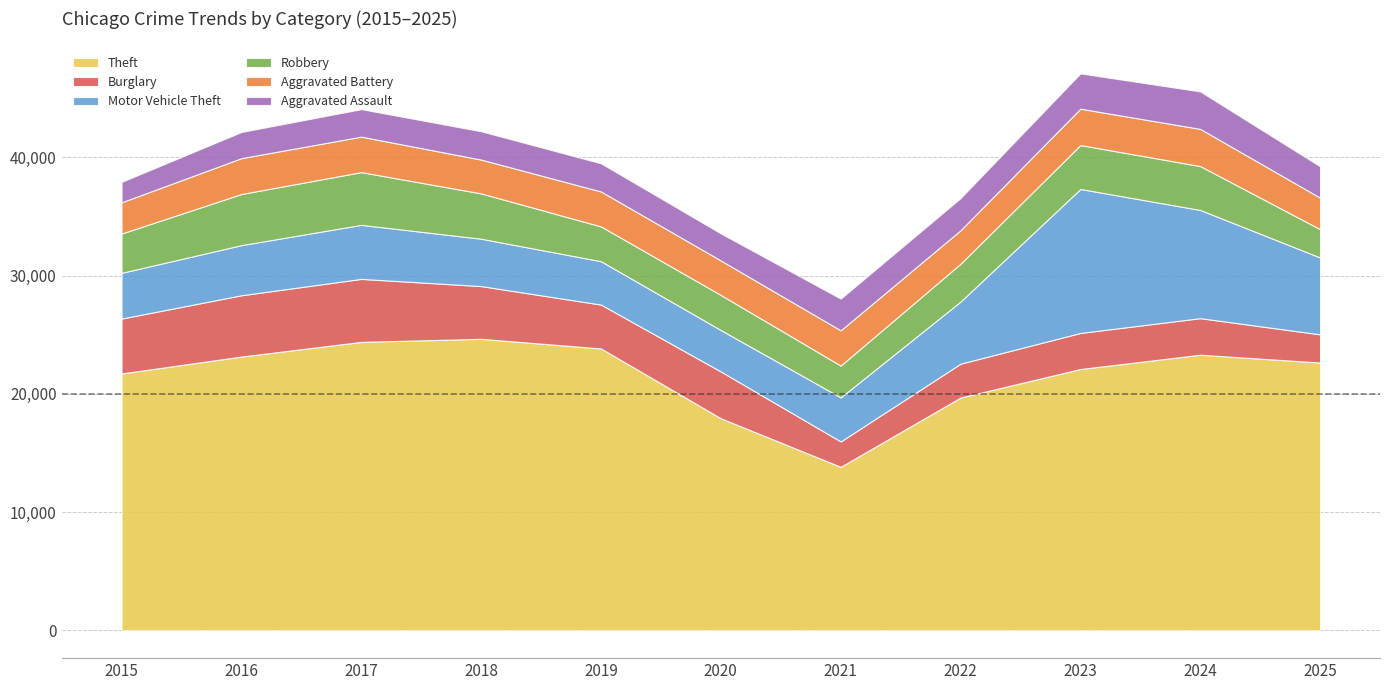

What is the difference between the Motor Vehicle Theft values at 2023 and 2015?

8314